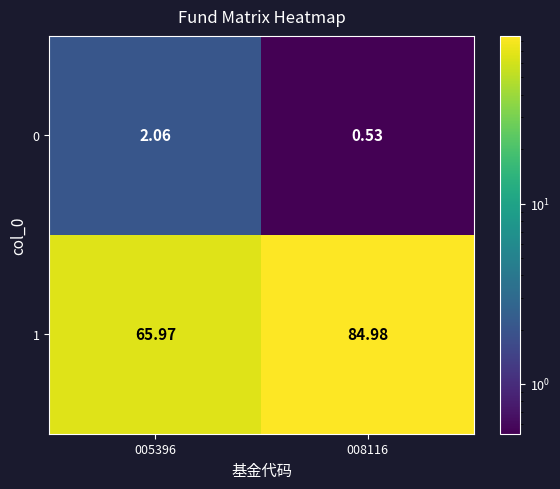

Is the value of 1 at 005396 greater than the value of 0 at 005396?

Yes